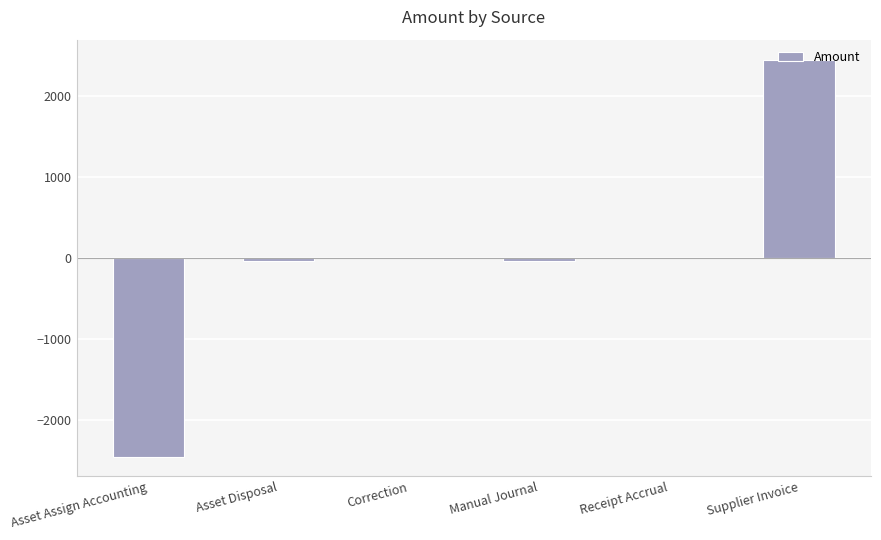

What is the sum of the values at Asset Assign Accounting and Correction?

-2452.1